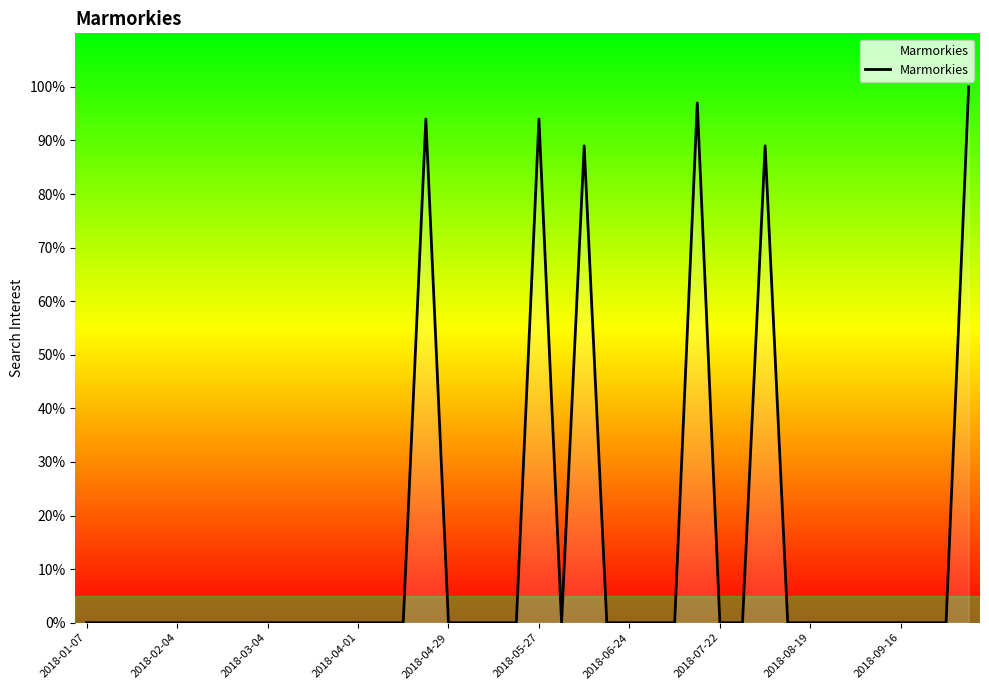

What is the difference between the maximum and minimum values?

100